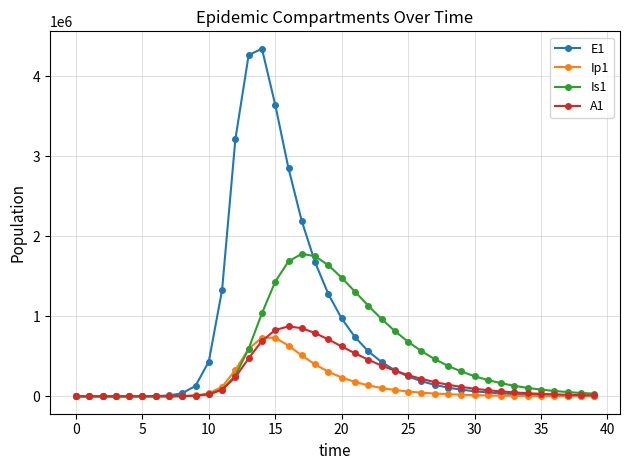

What is the value of the Ip1 point at the 19th from the left?

399008.3